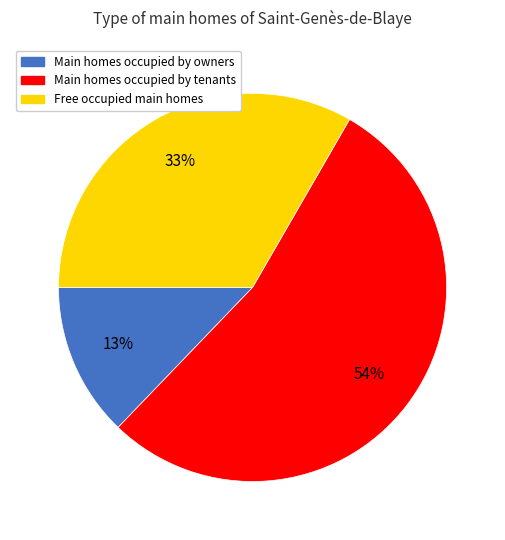

How many slices are in this pie chart?

3